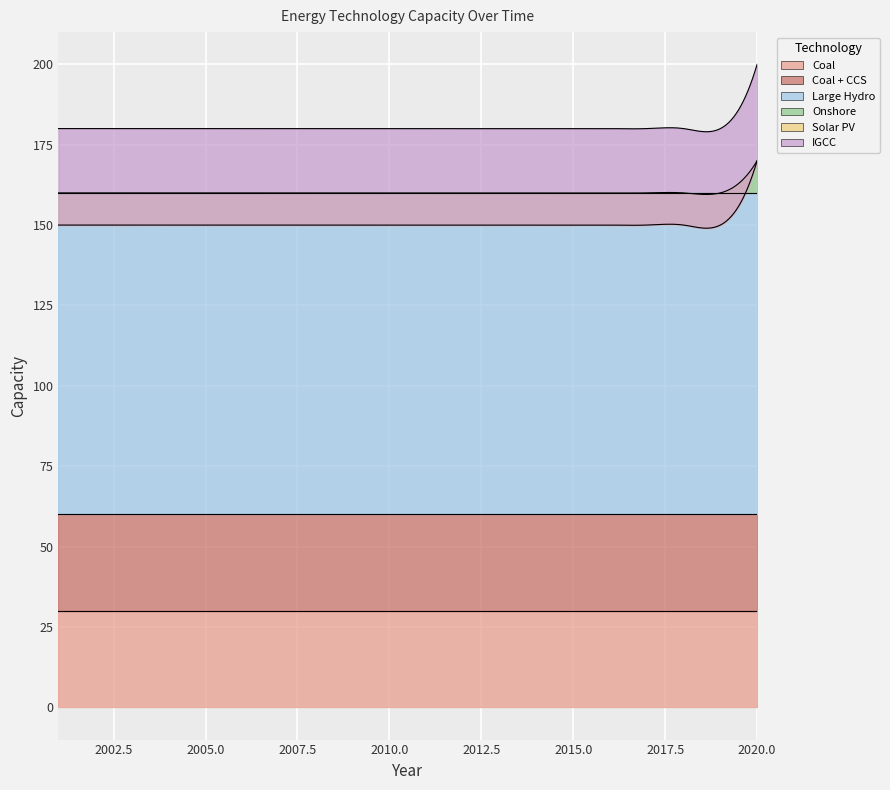

True or false: Solar PV and IGCC intersect in this chart.

False